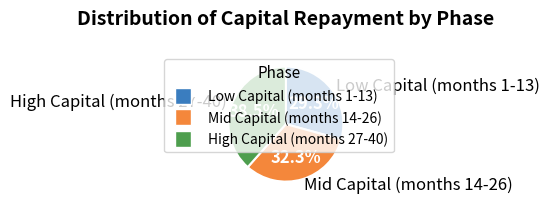

What is the ratio of the value at High Capital (months 27-40) to the value at Mid Capital (months 14-26)?

1.2